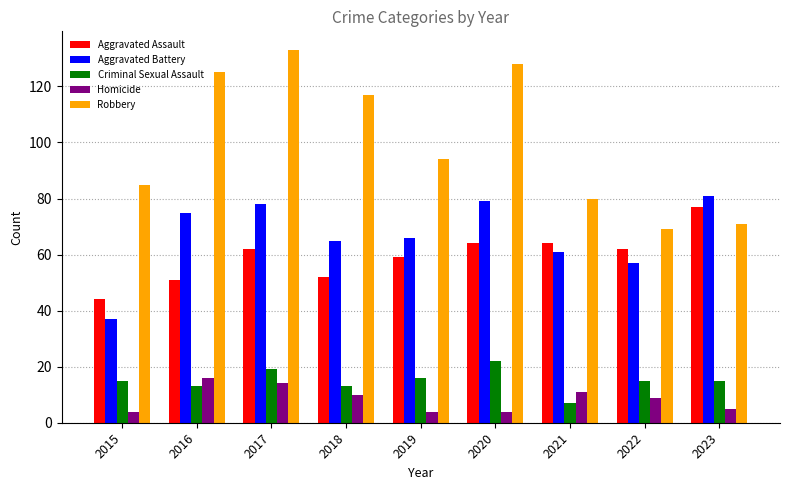

Reading left to right, extract all data points from this chart.

Aggravated Assault: 2015=44	2016=51	2017=62	2018=52	2019=59	2020=64	2021=64	2022=62	2023=77
Aggravated Battery: 2015=37	2016=75	2017=78	2018=65	2019=66	2020=79	2021=61	2022=57	2023=81
Criminal Sexual Assault: 2015=15	2016=13	2017=19	2018=13	2019=16	2020=22	2021=7	2022=15	2023=15
Homicide: 2015=4	2016=16	2017=14	2018=10	2019=4	2020=4	2021=11	2022=9	2023=5
Robbery: 2015=85	2016=125	2017=133	2018=117	2019=94	2020=128	2021=80	2022=69	2023=71